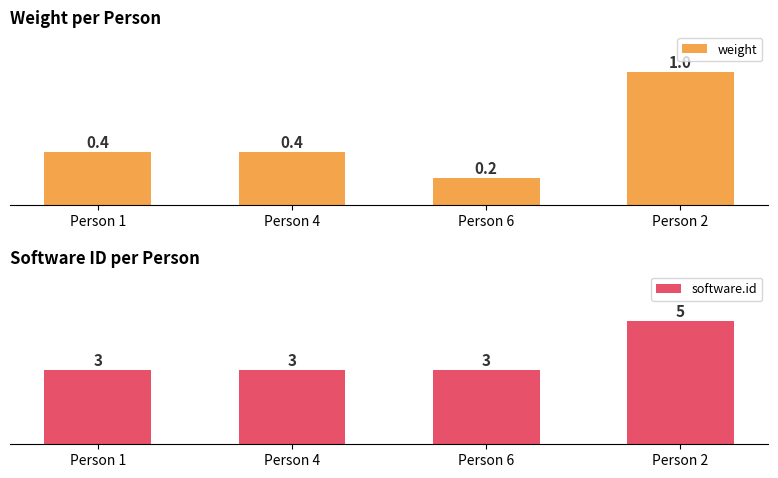

What are all the series names shown in the legend?

weight, software.id